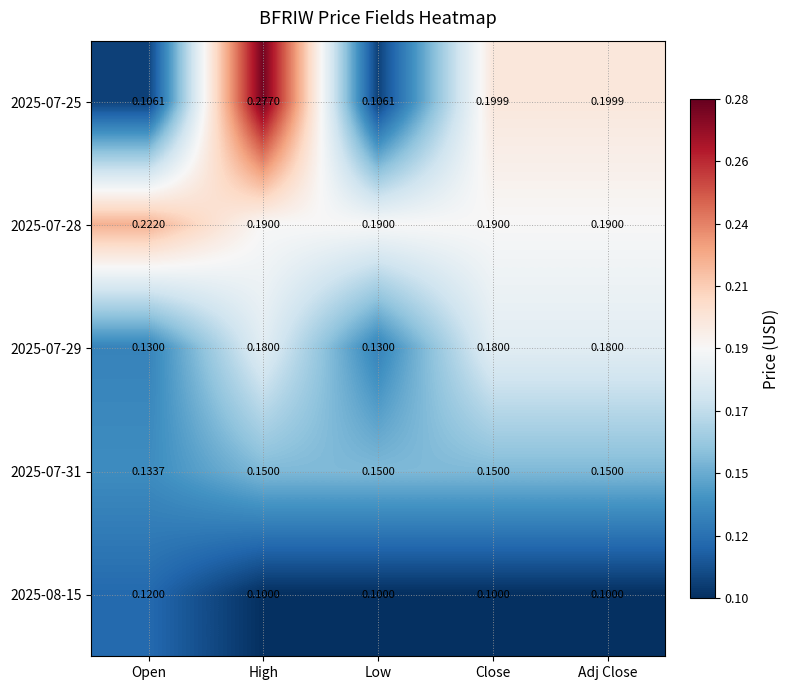

At which category is the sum across all series the highest?

High